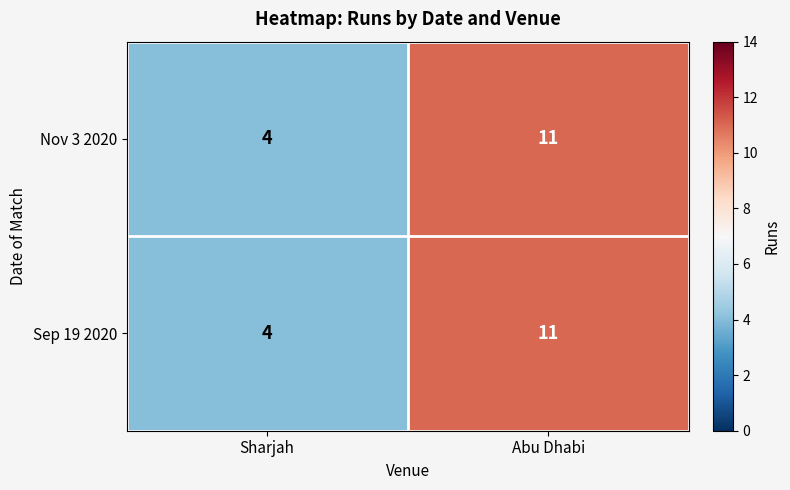

Is the value of Sep 19 2020 at Sharjah greater than the value of Nov 3 2020 at Abu Dhabi?

No